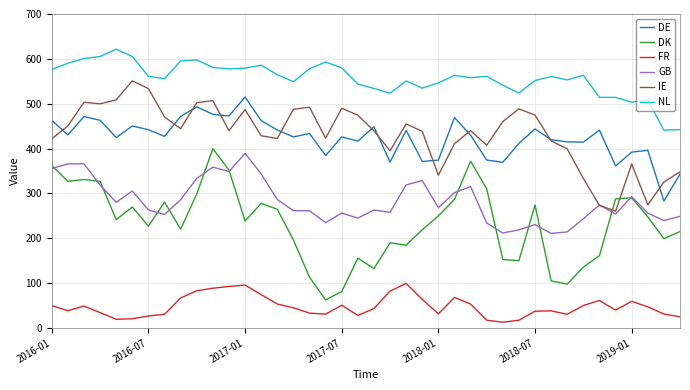

Which series has the largest range (max minus min)?

DK